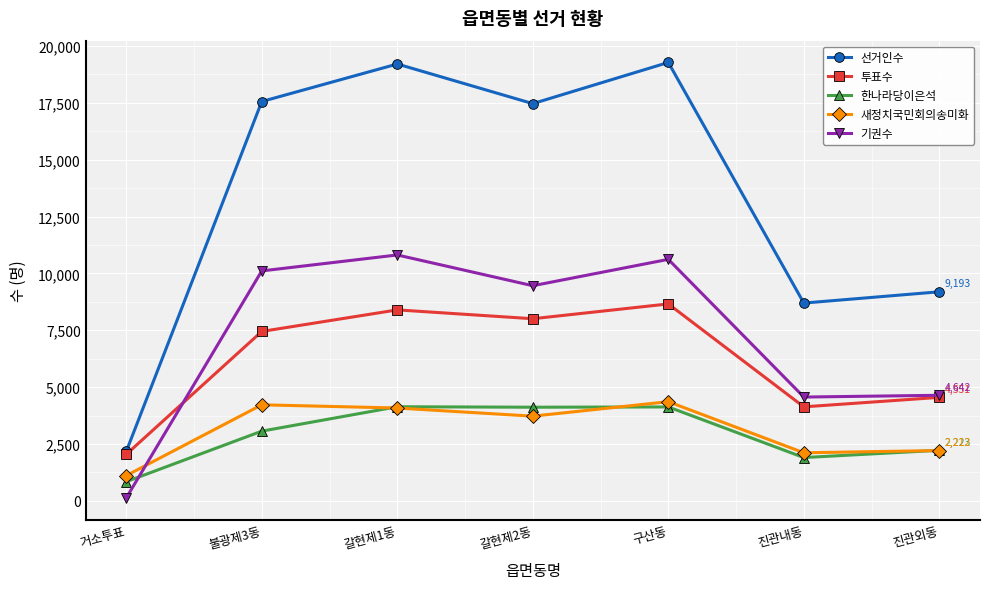

What is the maximum value for 선거인수?

19278